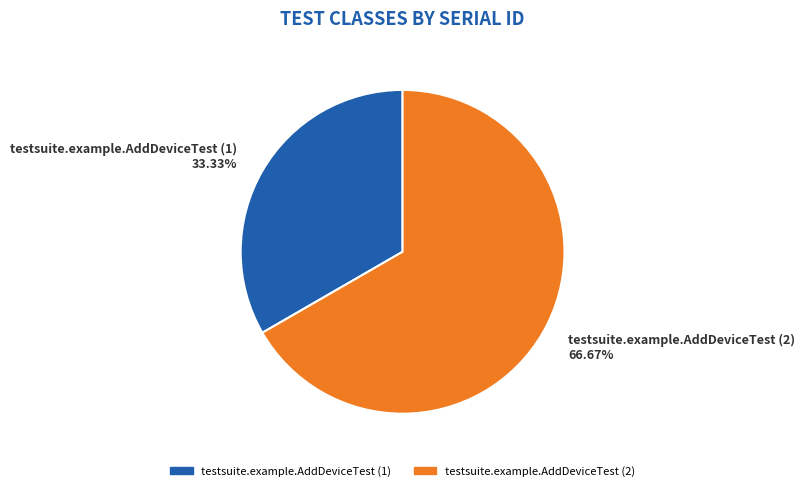

To the nearest percent, what is the difference between the largest and smallest slice percentages?

33%